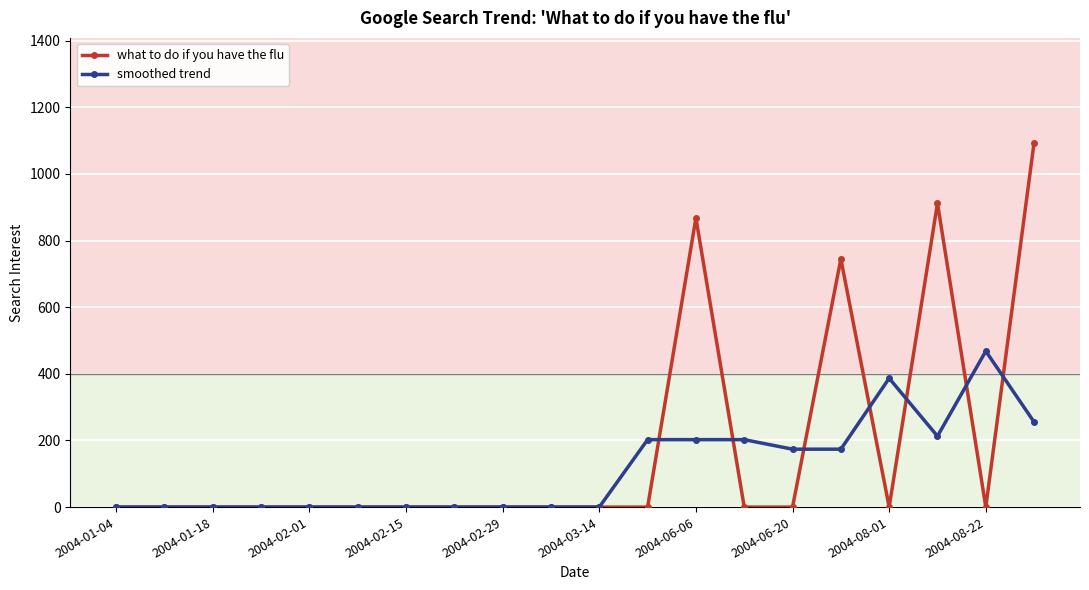

Rank the series by their maximum value, from lowest to highest.

smoothed trend, what to do if you have the flu